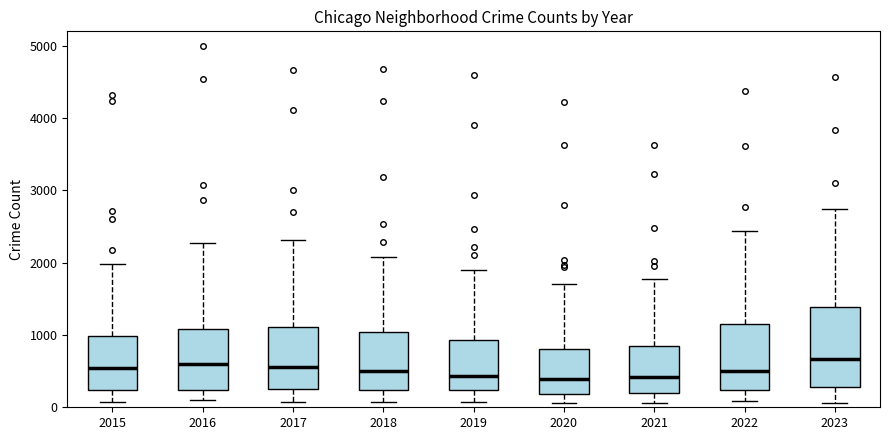

Which box is the tallest, from its lower edge to its upper edge?

2023